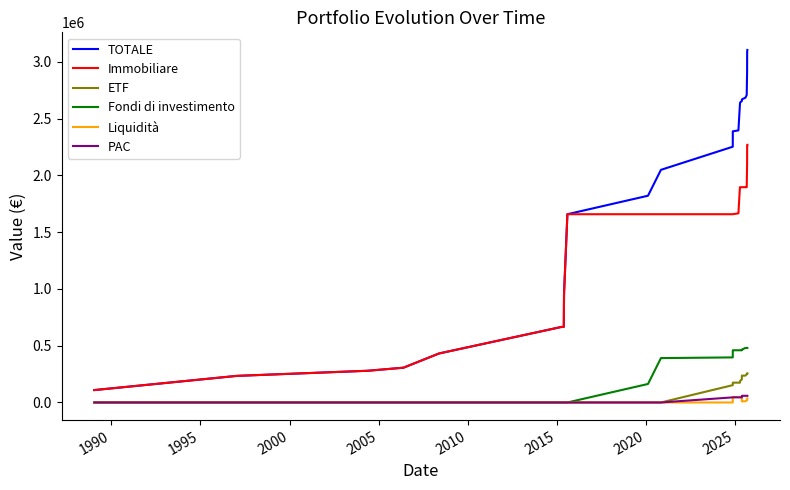

Which series has the largest total across all categories?

TOTALE